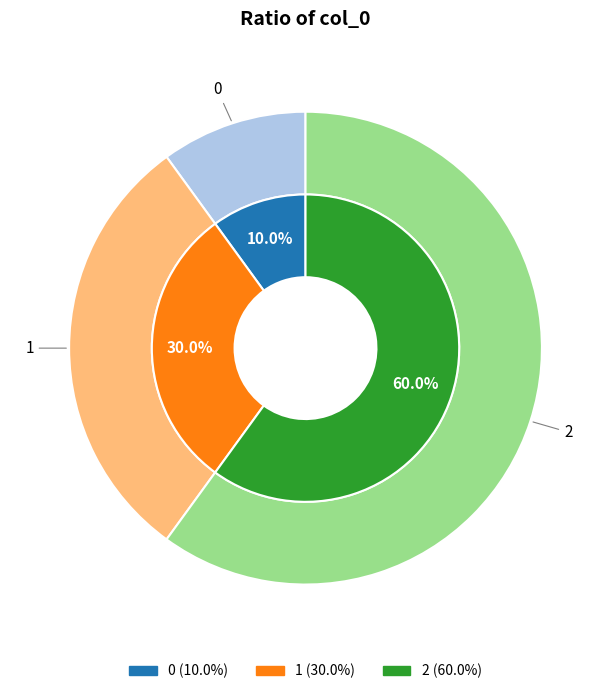

Rank the categories by value from highest to lowest.

2, 1, 0